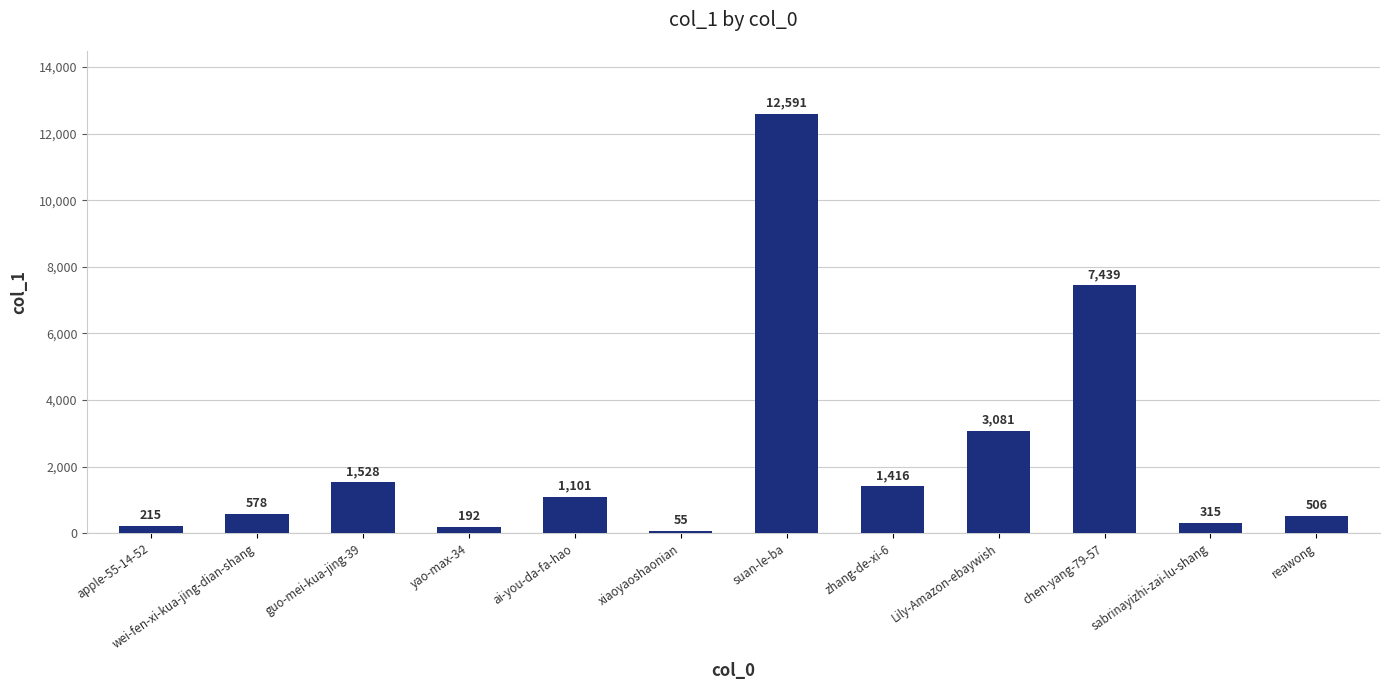

The value at zhang-de-xi-6 is 408. True or false?

False